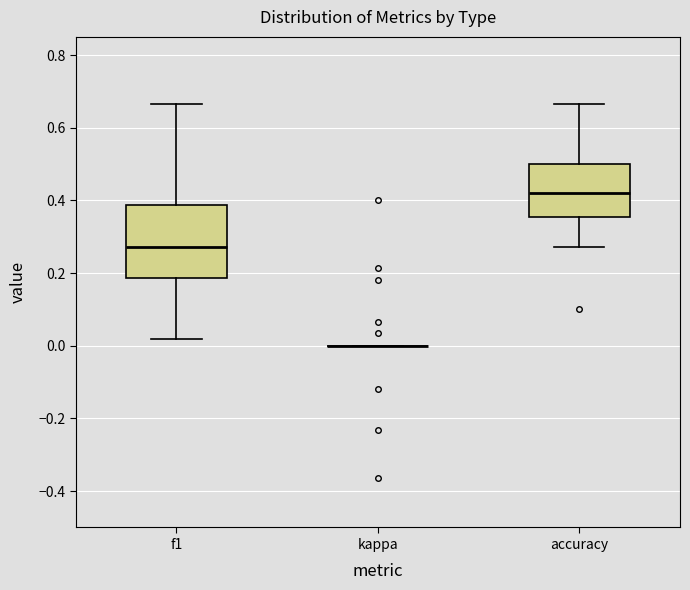

Reading left to right, transcribe this box plot: for each box, give where its median line is, the range the box spans, and where its two whiskers end, as read against the y-axis. The values are not printed on the chart, so give them approximately, as read against the axis.

f1: median 0.28, box 0.18 to 0.38, whiskers 0.02 to 0.66
kappa: box collapsed to a line at 0.00, whiskers 0.00 to 0.00
accuracy: median 0.42, box 0.36 to 0.50, whiskers 0.28 to 0.66